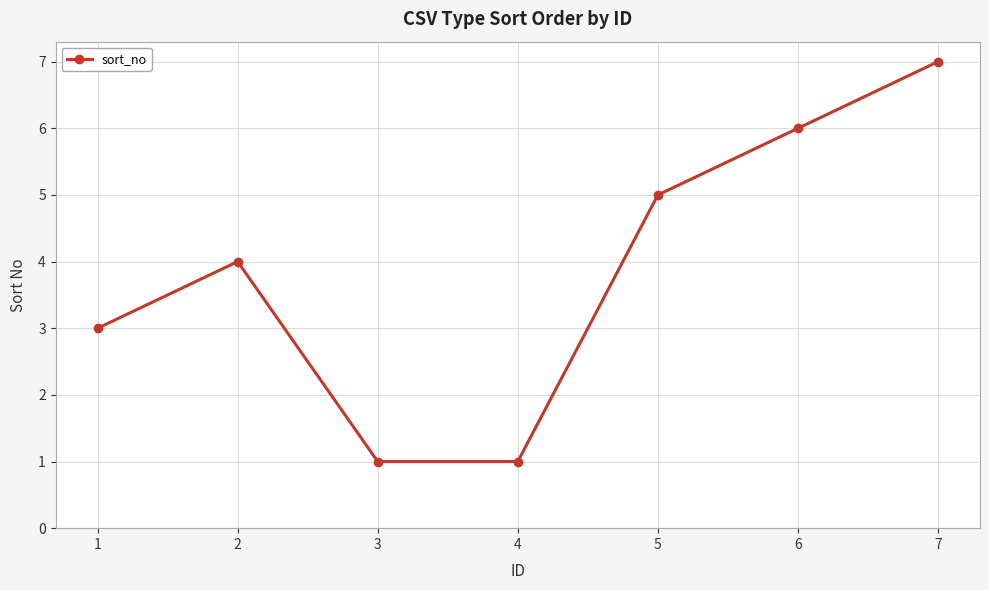

What is the average value?

4